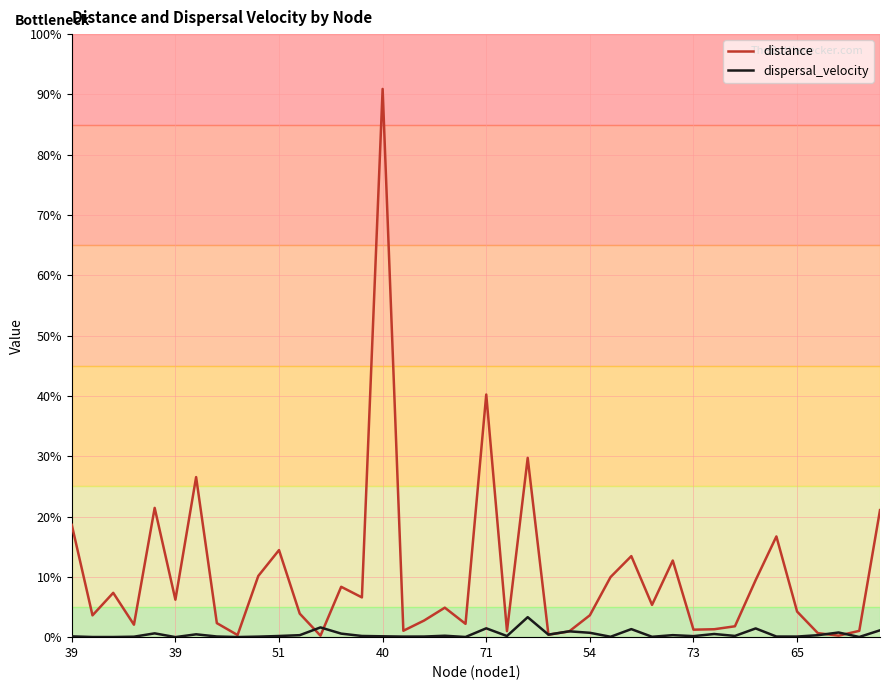

What are all the series names shown in the legend?

distance, dispersal_velocity